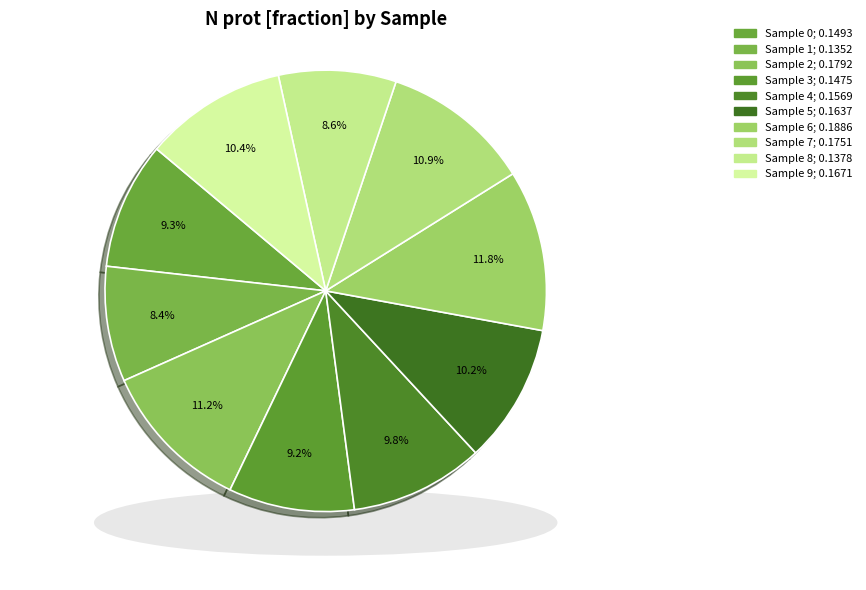

What is the largest slice in the pie chart?

6